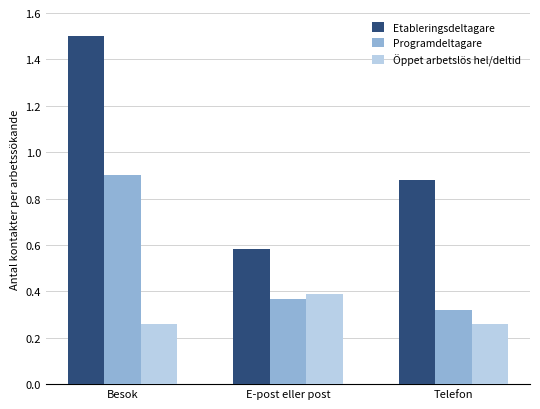

What is the sum of the Öppet arbetslös hel/deltid values at Besok and E-post eller post?

0.7